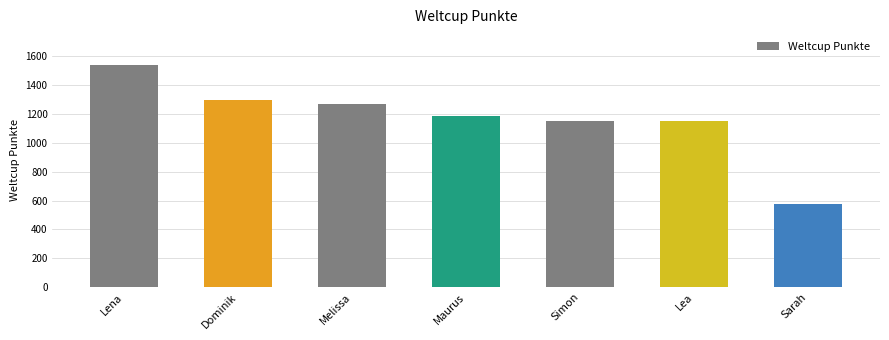

What is the ratio of the value at Lea to the value at Melissa?

0.9